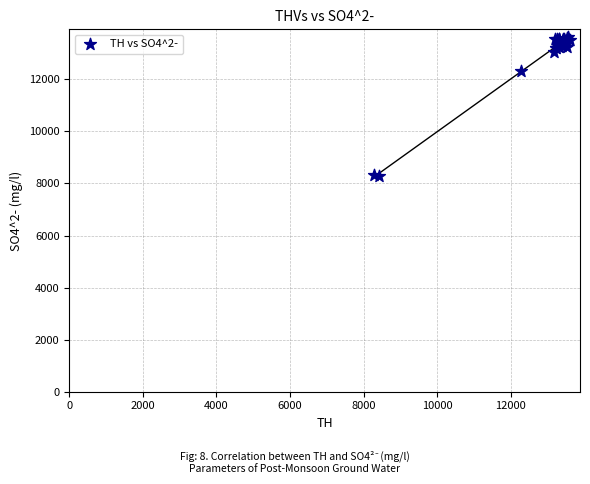

What Y value in the scatter plot is closest to 10939?

12308.1